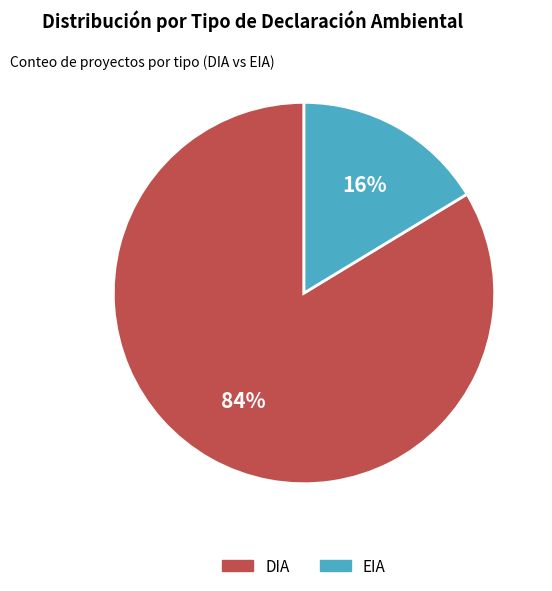

Rank the categories by value from lowest to highest.

EIA, DIA